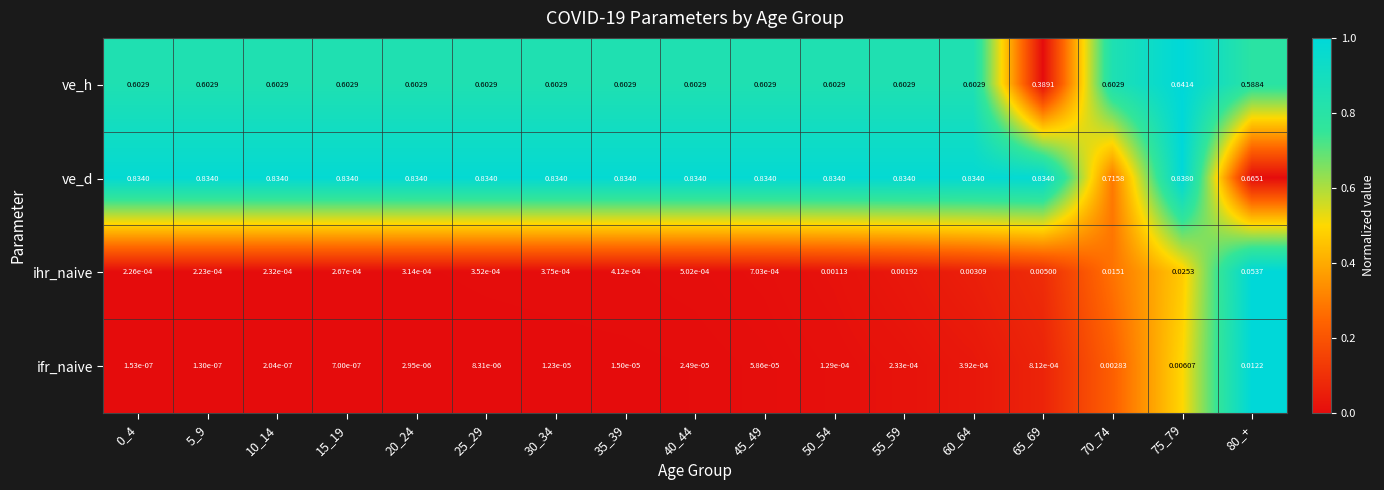

Which category has the lowest value across all series?

5_9